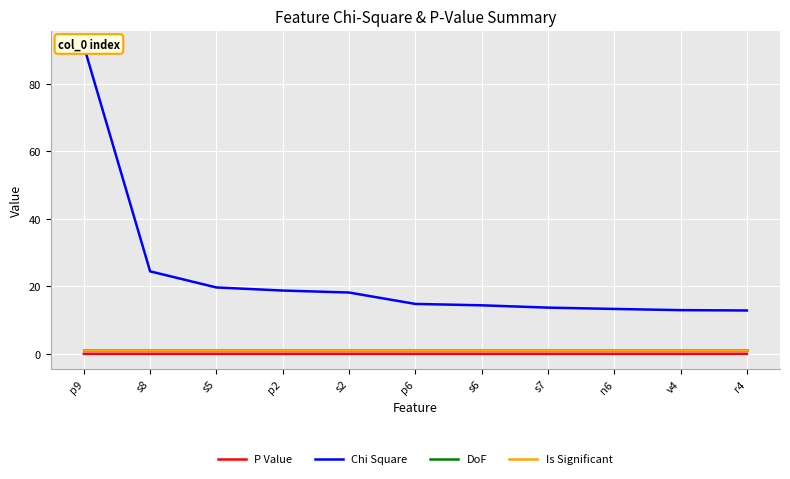

The Chi Square series shows 23.4 at s7. True or false?

False